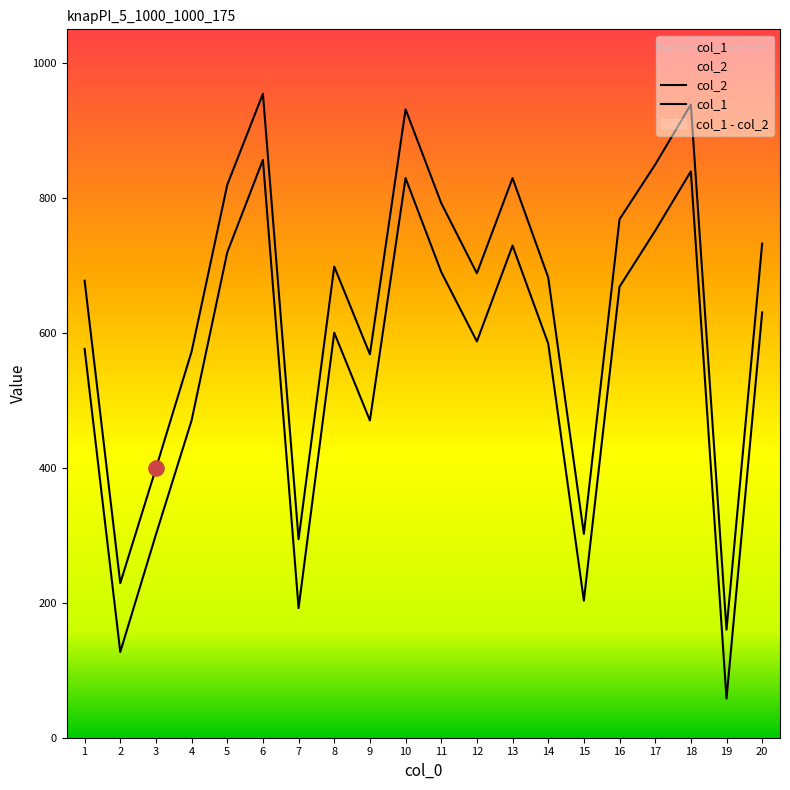

Is the value of col_1 at 20 greater than the value of col_2 at 16?

Yes